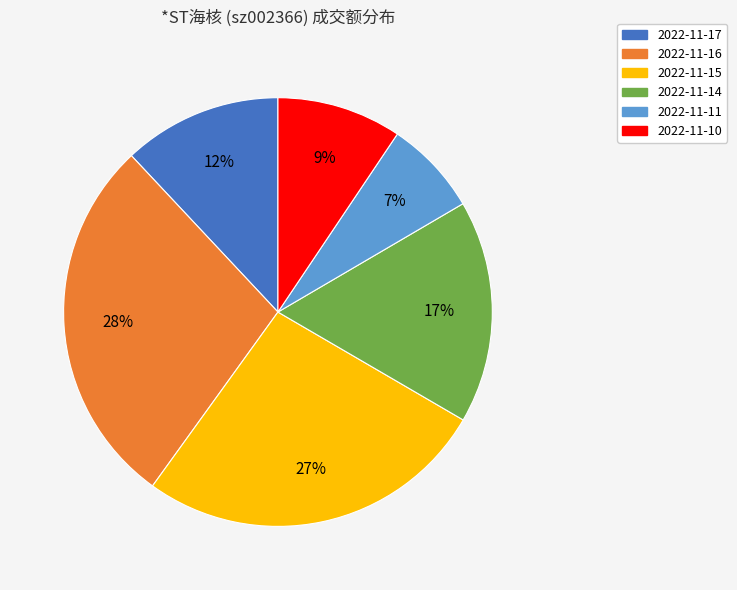

Is there any slice that represents more than half of the pie?

No